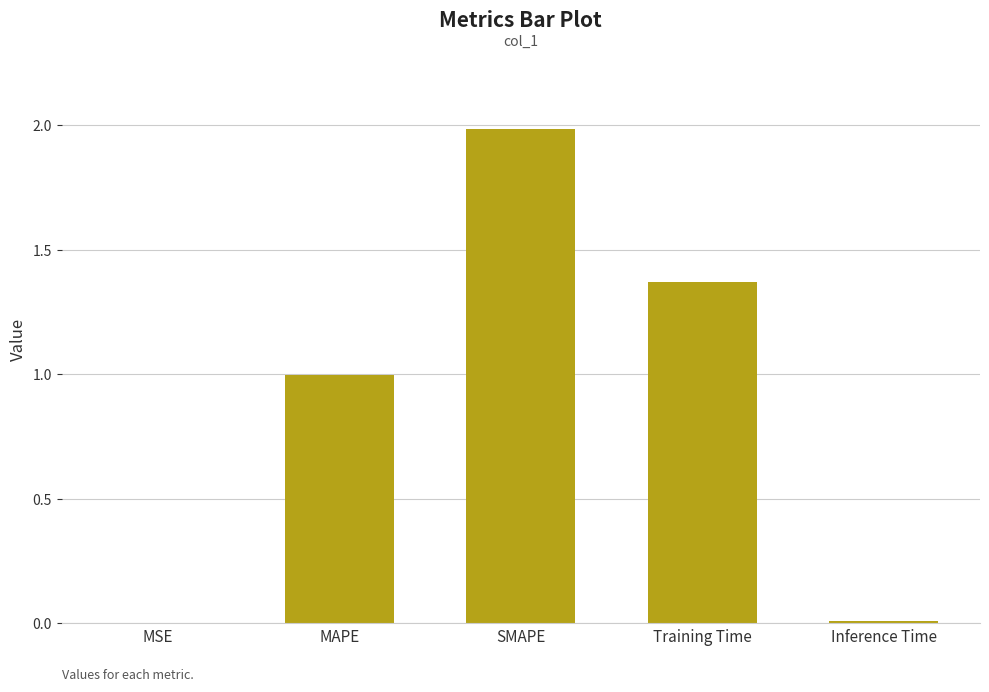

What is the ratio of the value at SMAPE to the value at Training Time?

1.5